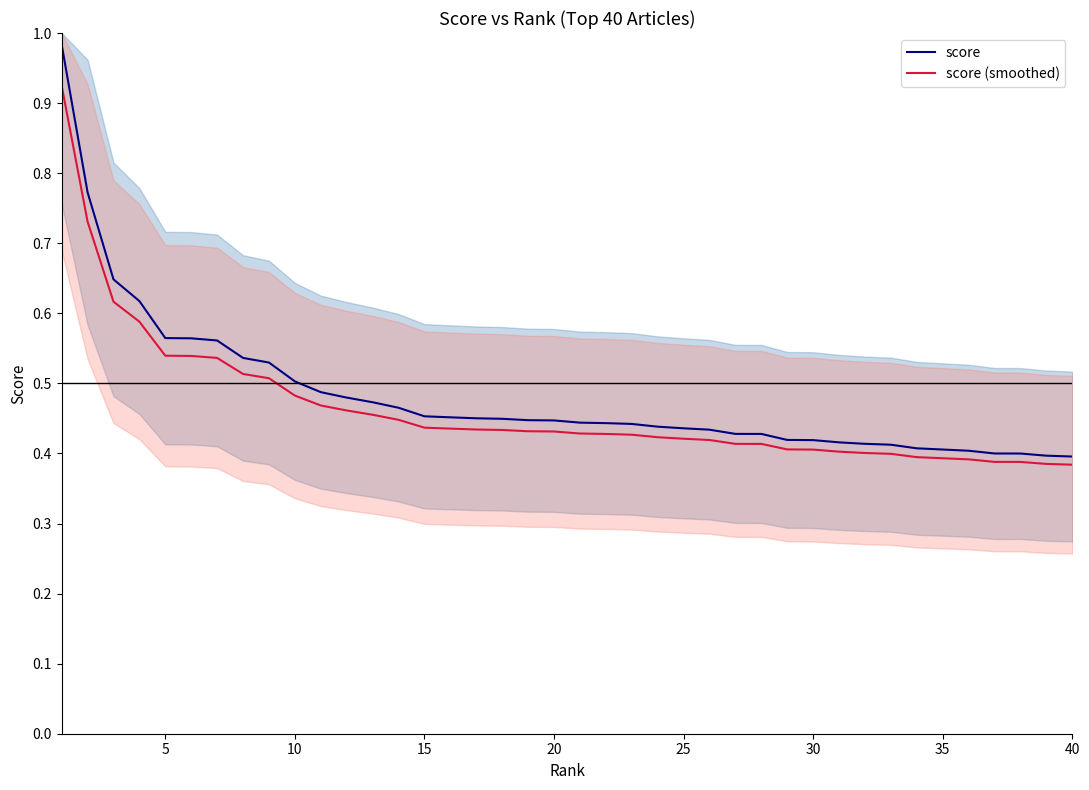

At how many categories does at least one series exceed 0?

40